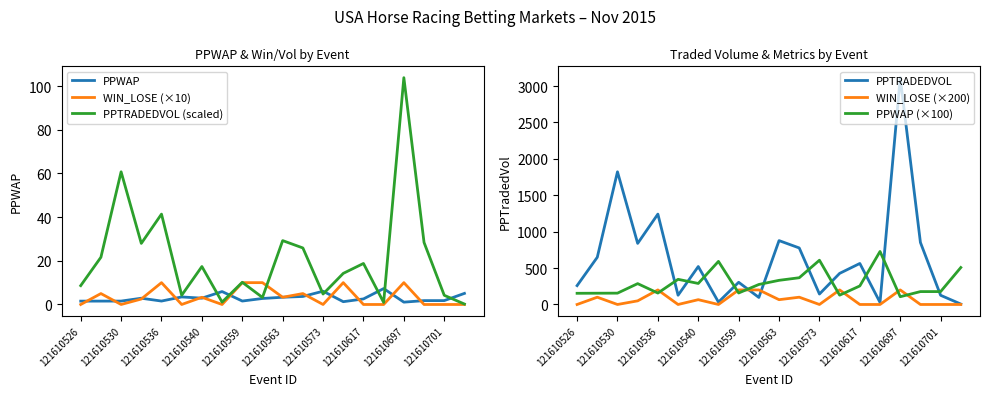

At which label does PPTRADEDVOL reach its peak?

121610697